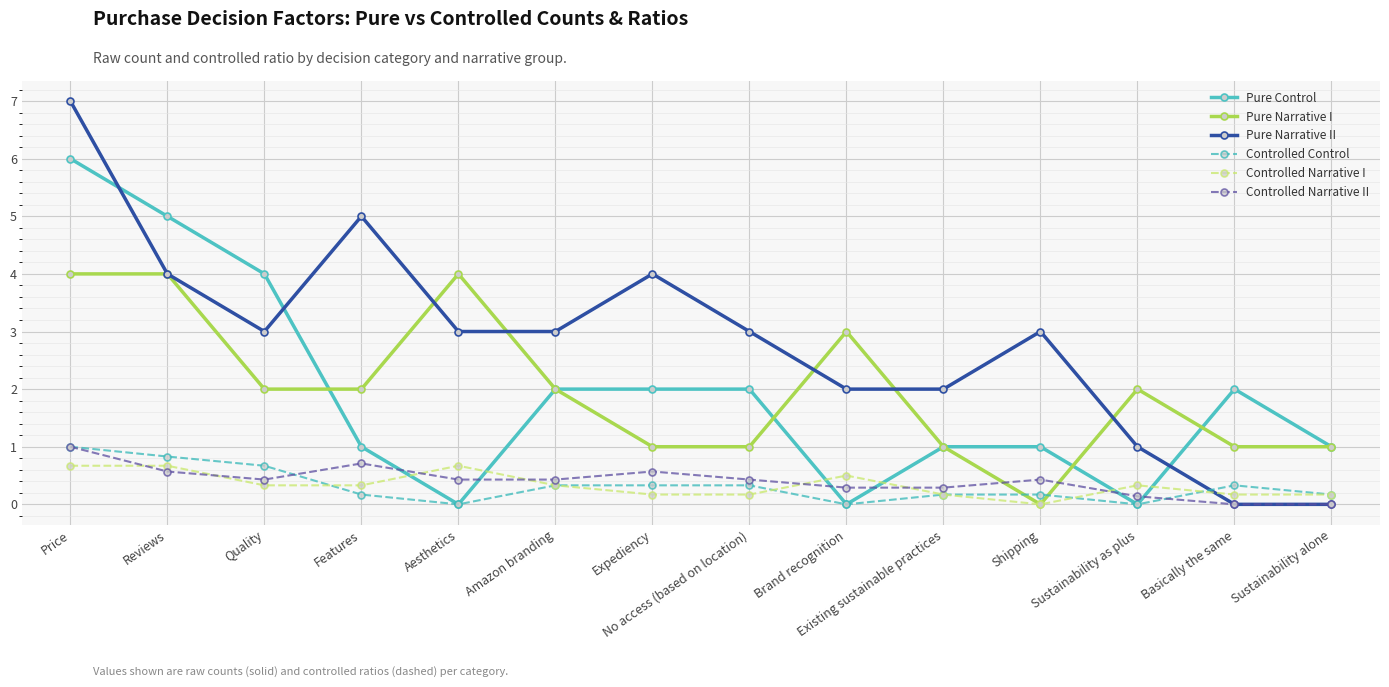

The value of Controlled Narrative I at Reviews is 1.1. True or false?

False